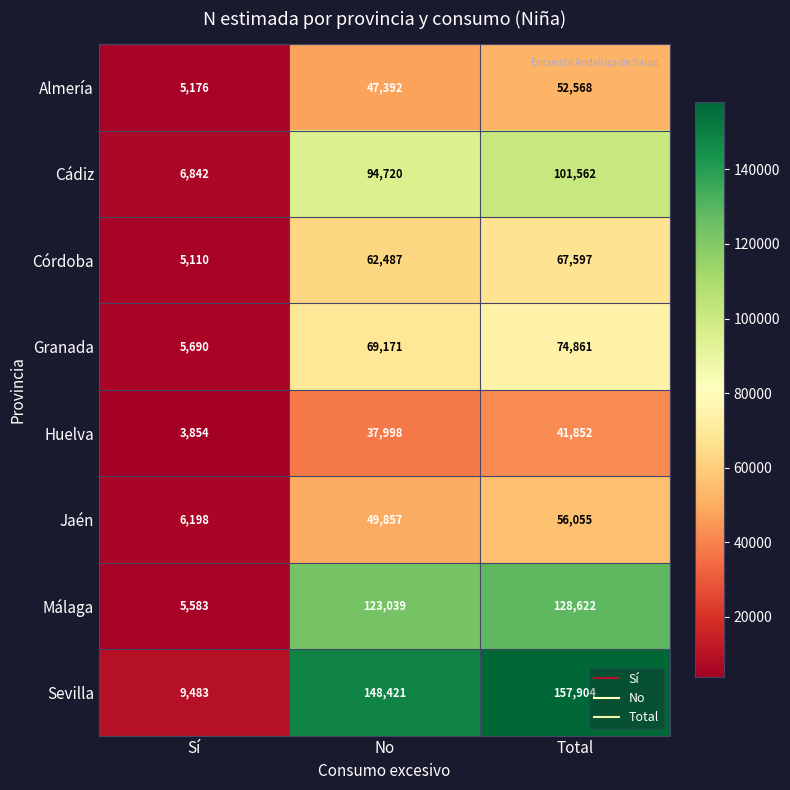

The value of Jaén at Sí is 3541. True or false?

False